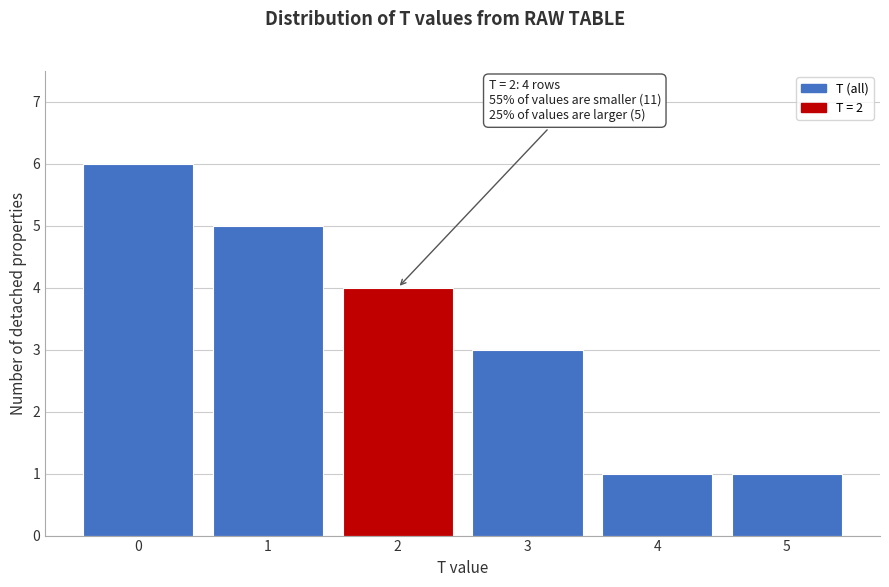

Reading left to right, extract all data points from this chart.

0=6	1=5	2=4	3=3	4=1	5=1